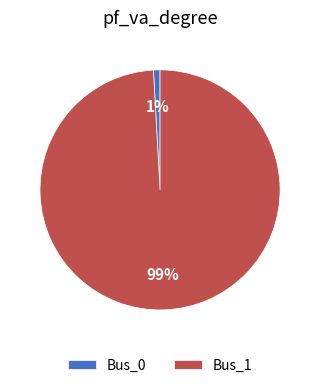

Count the number of slices in the pie.

2